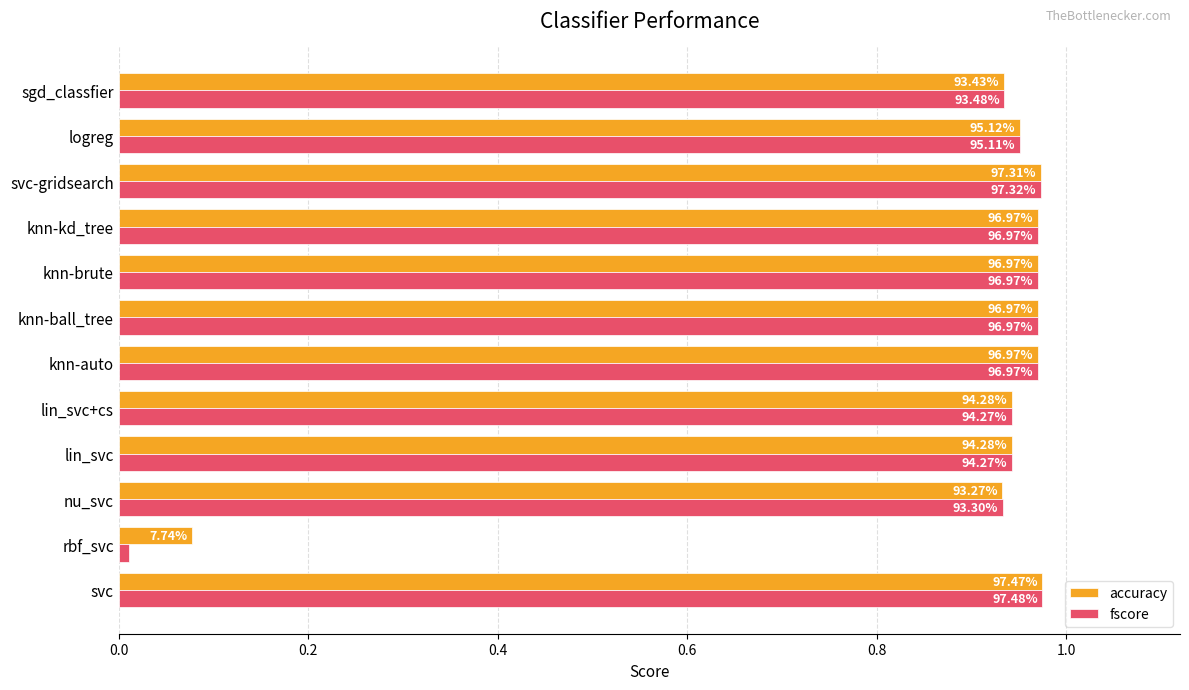

At how many categories does at least one series exceed 0?

12